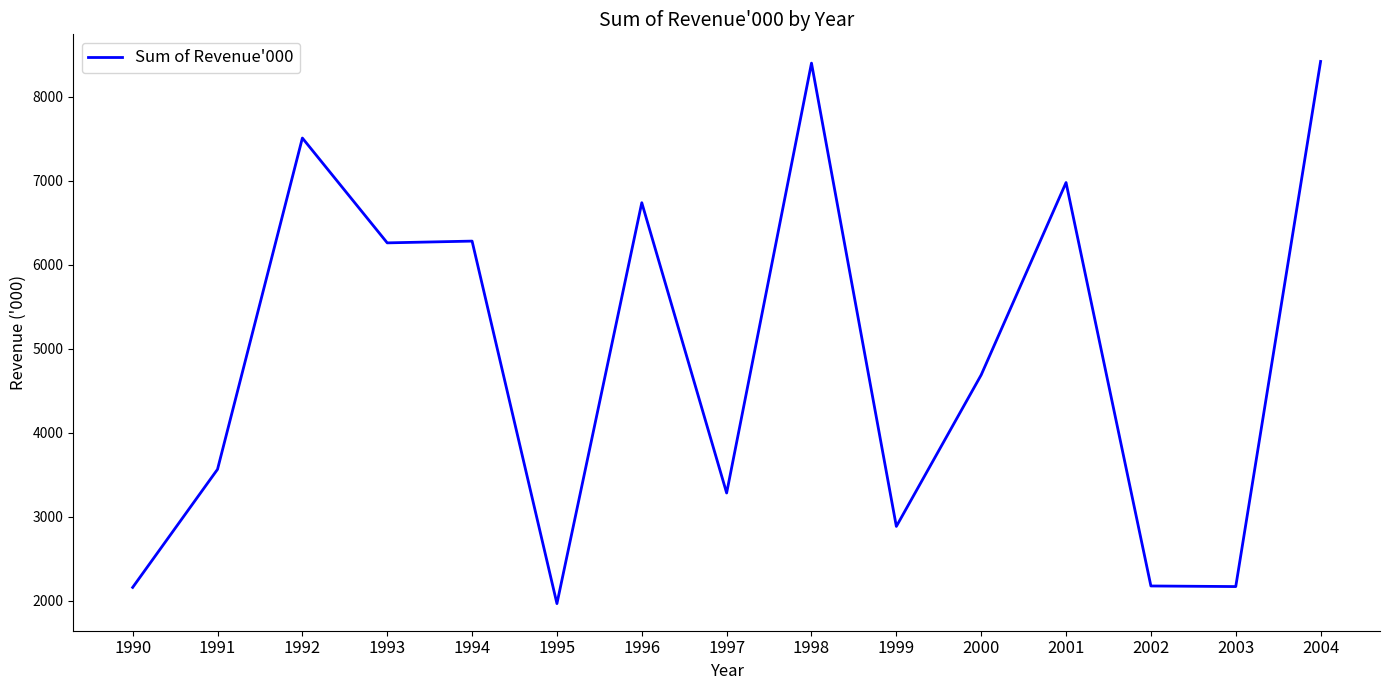

Does the chart display data point markers on the line(s)?

No